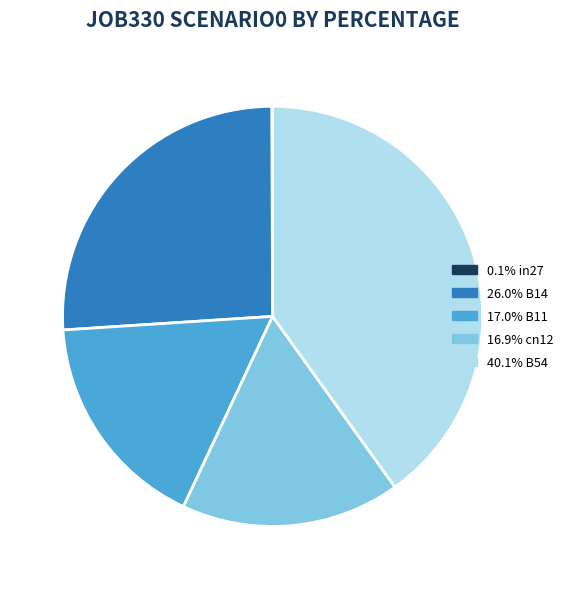

Does any single category account for the majority?

No